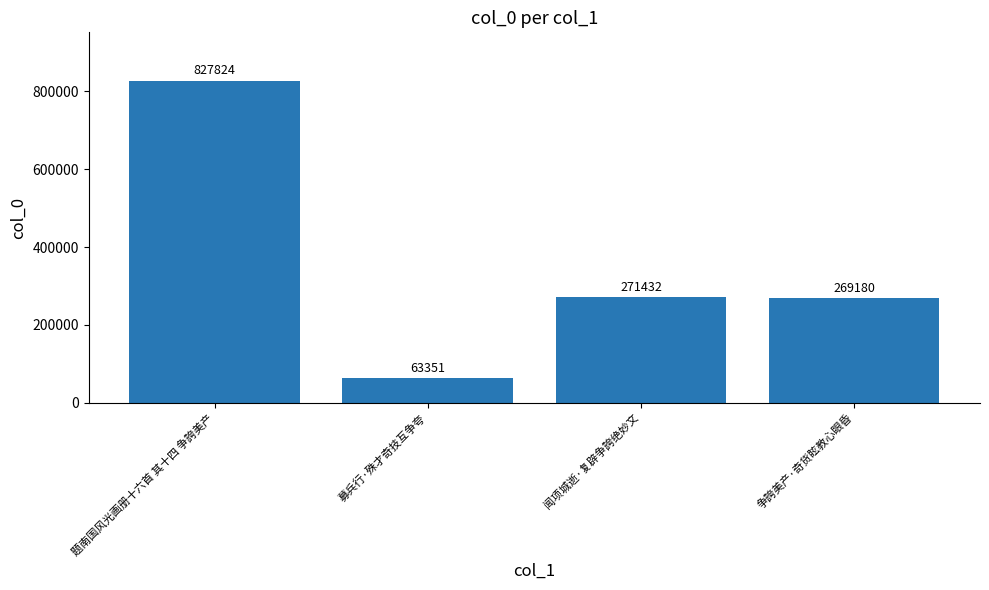

What is the difference between the values at 题南国风光画册十六首 其十四 争誇美产 and 闻项城逝·复辟争誇绝妙文?

556392